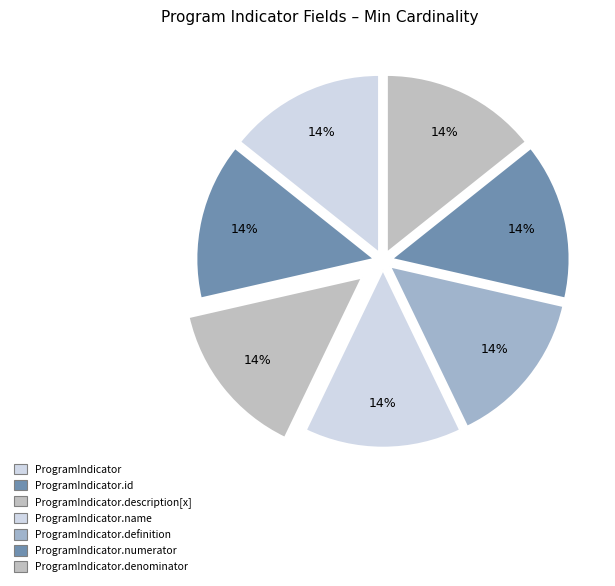

Count the number of slices in the pie.

7